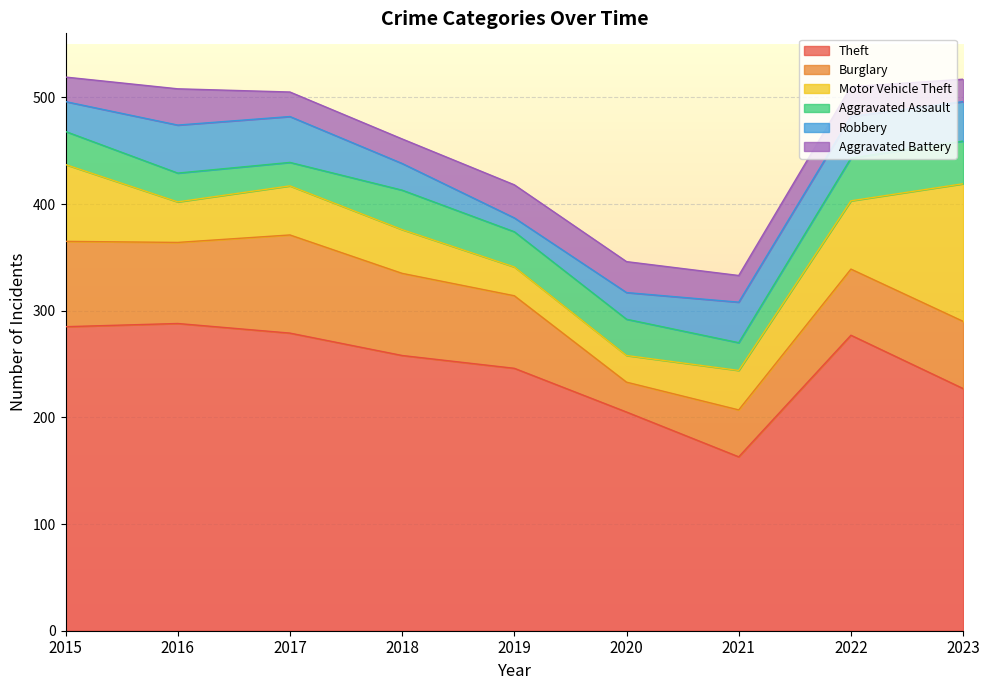

Which label corresponds to the largest value in the chart?

2016